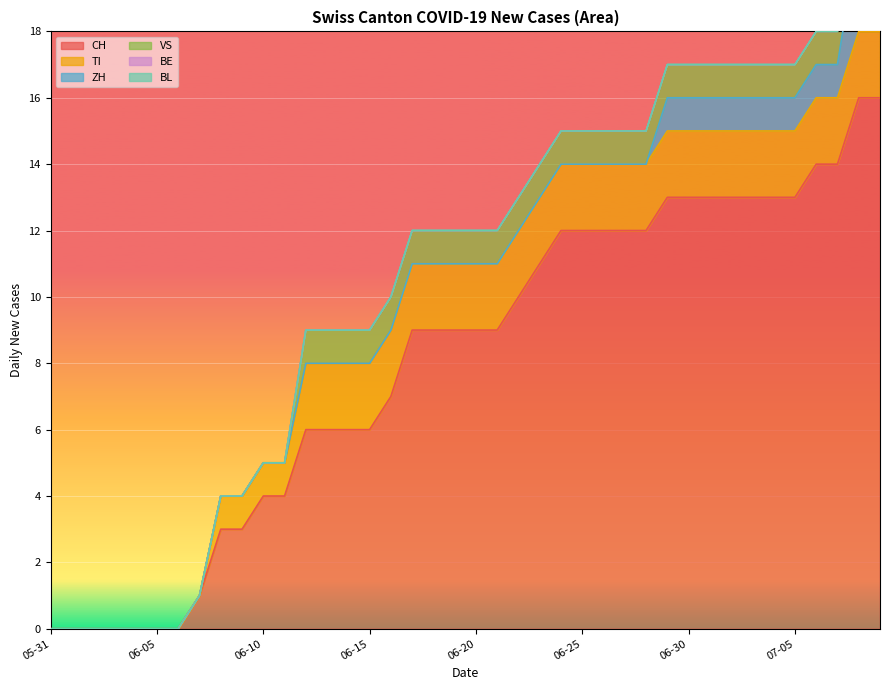

At which category is the sum across all series the highest?

2020-07-08